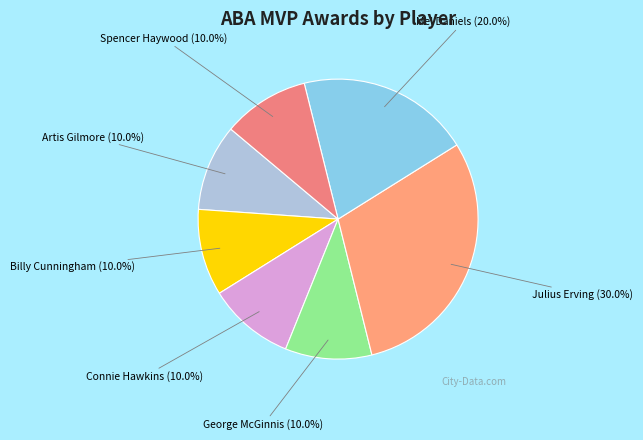

What portion of the pie excludes Artis Gilmore?

90.0%